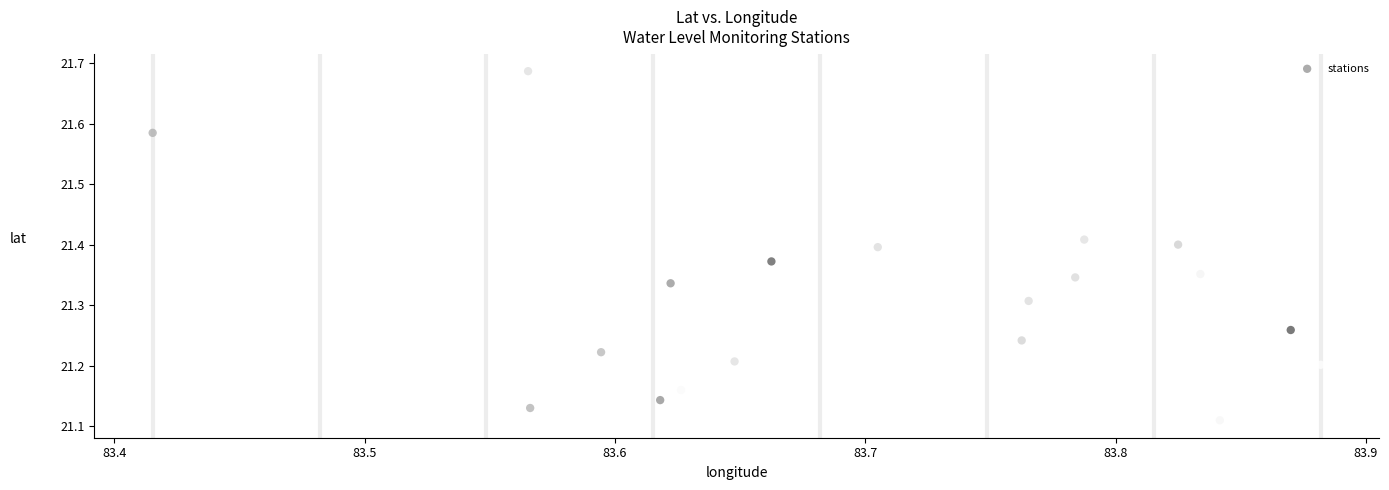

What is the range of X values (max minus min)?

0.5